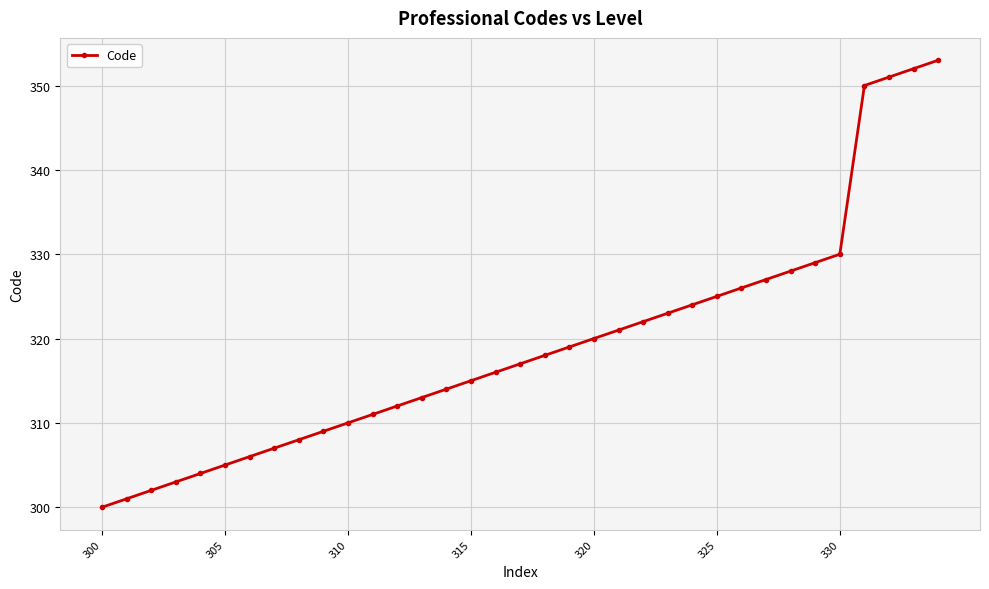

What is the value of the 1st point from the left?

300